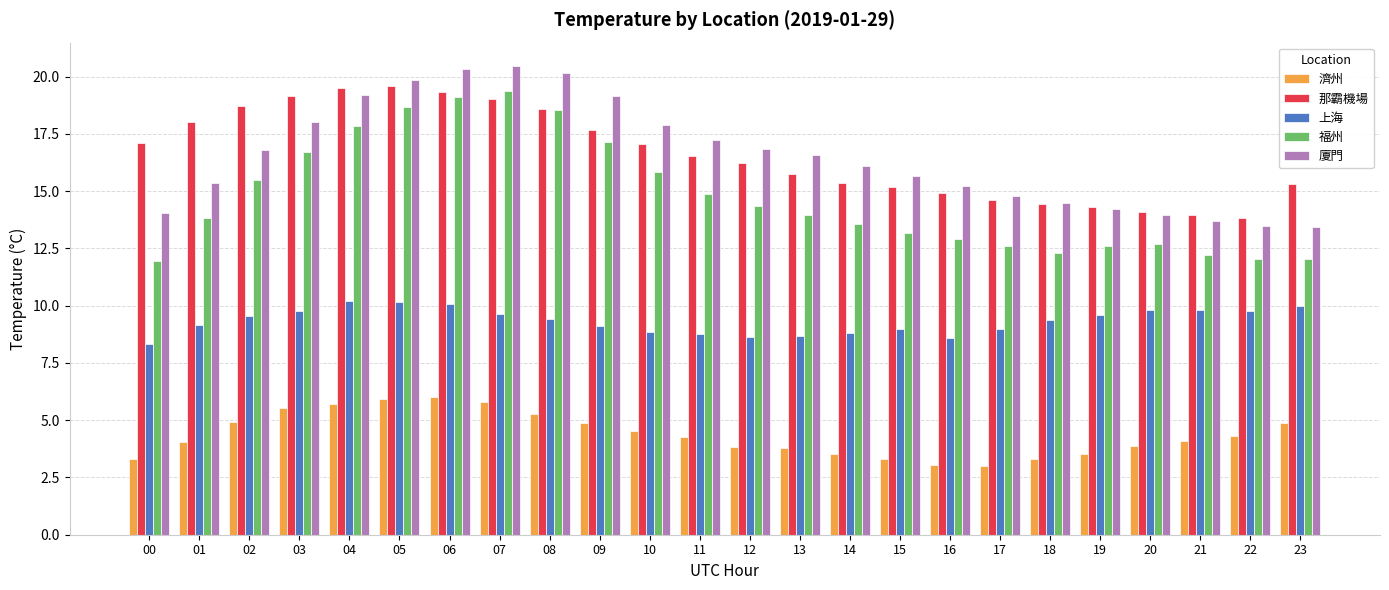

What is the average value of the 廈門 series?

16.5